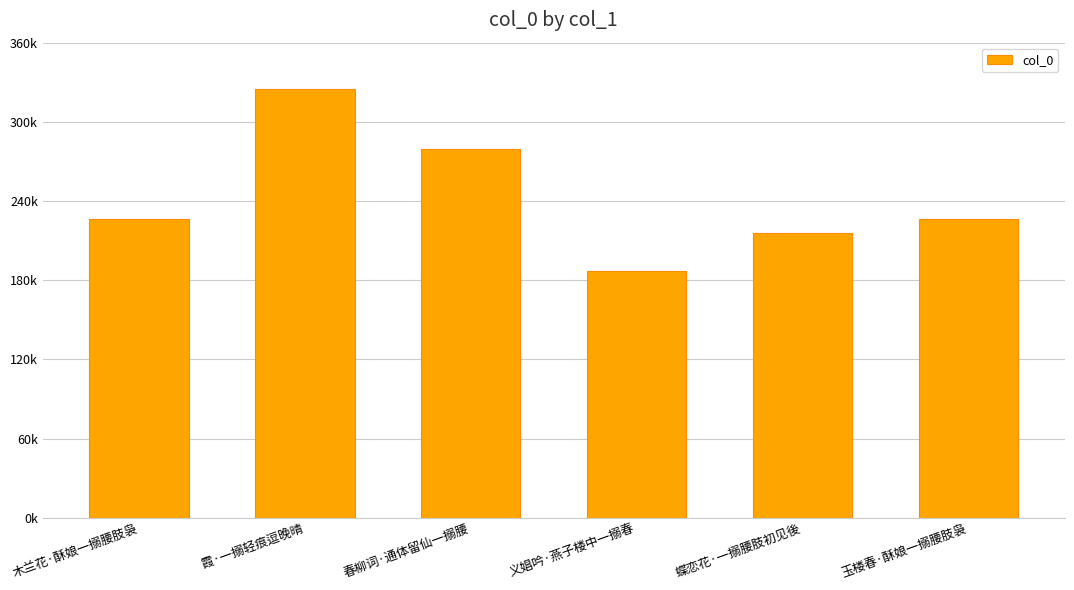

What is the average value?

243470